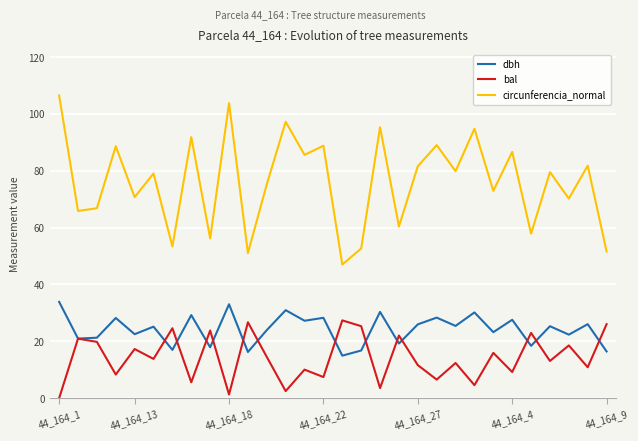

True or false: bal and circunferencia_normal intersect in this chart.

False